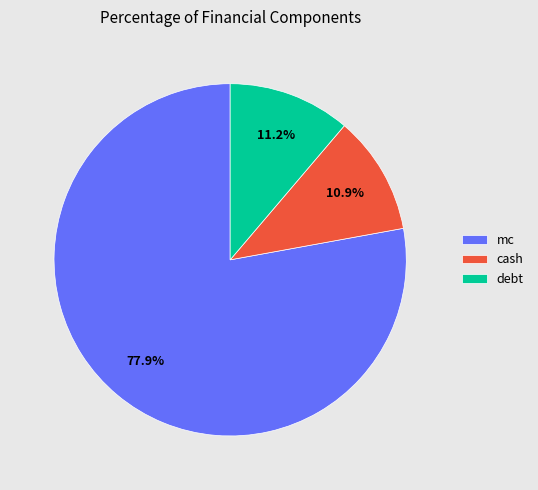

Which category accounts for the majority?

mc